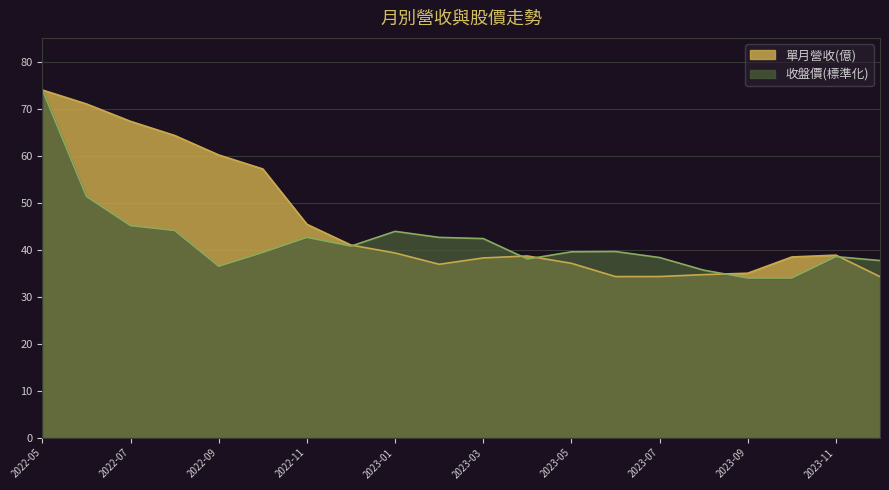

True or false: 單月營收(億) has a value of 71.0 at 2022-06.

True